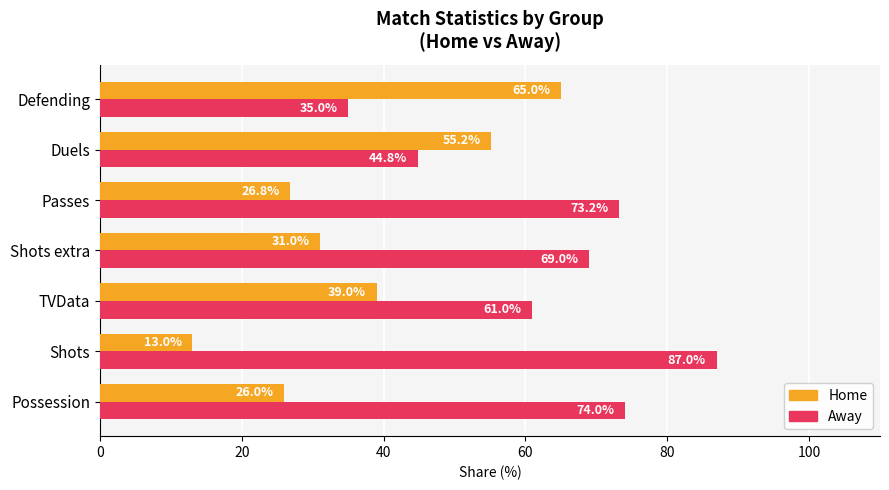

Which series has the largest total across all categories?

Away